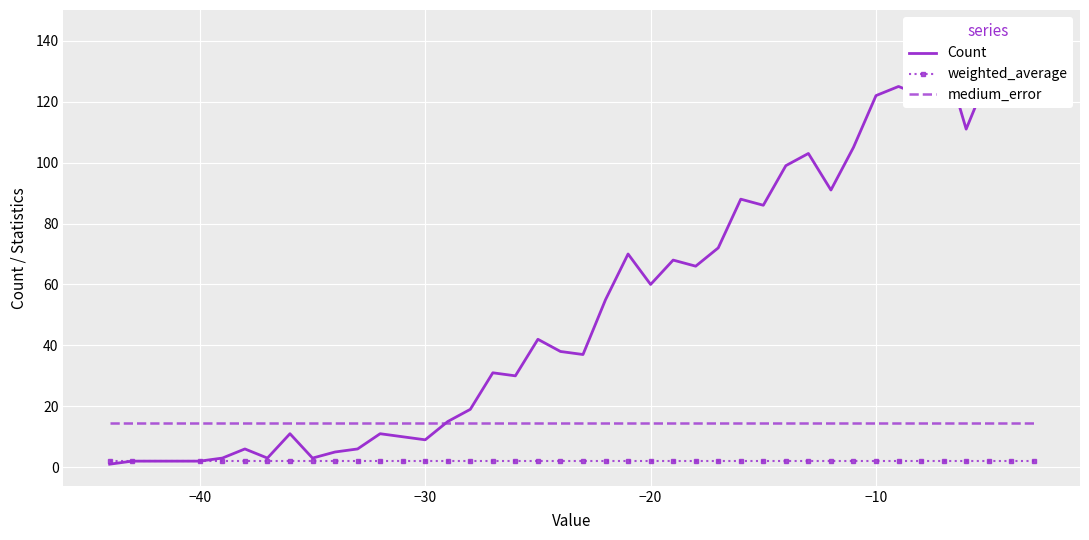

True or false: medium_error and weighted_average intersect in this chart.

False